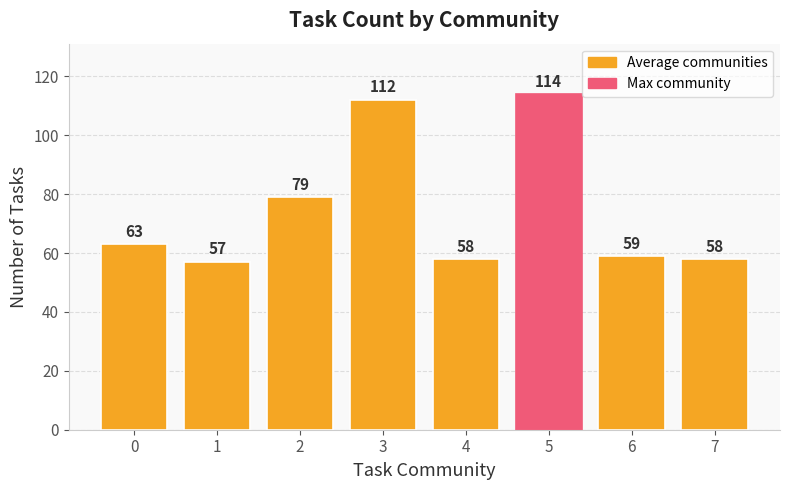

Are the bars grouped side by side (vs. stacked)?

No